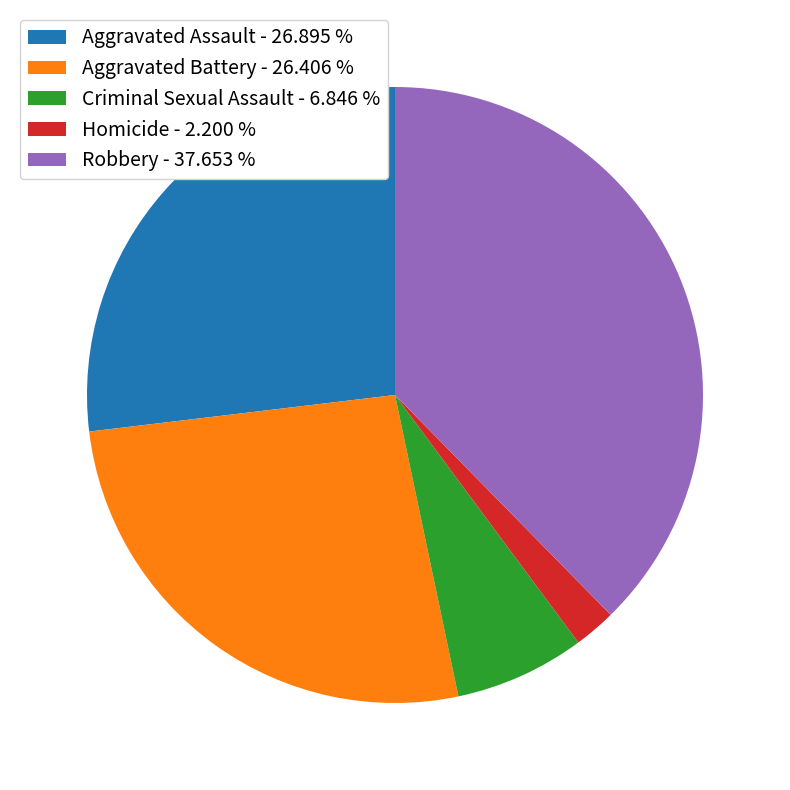

Between Homicide - 2.200 % and Aggravated Assault - 26.895 %, which is larger?

Aggravated Assault - 26.895 %